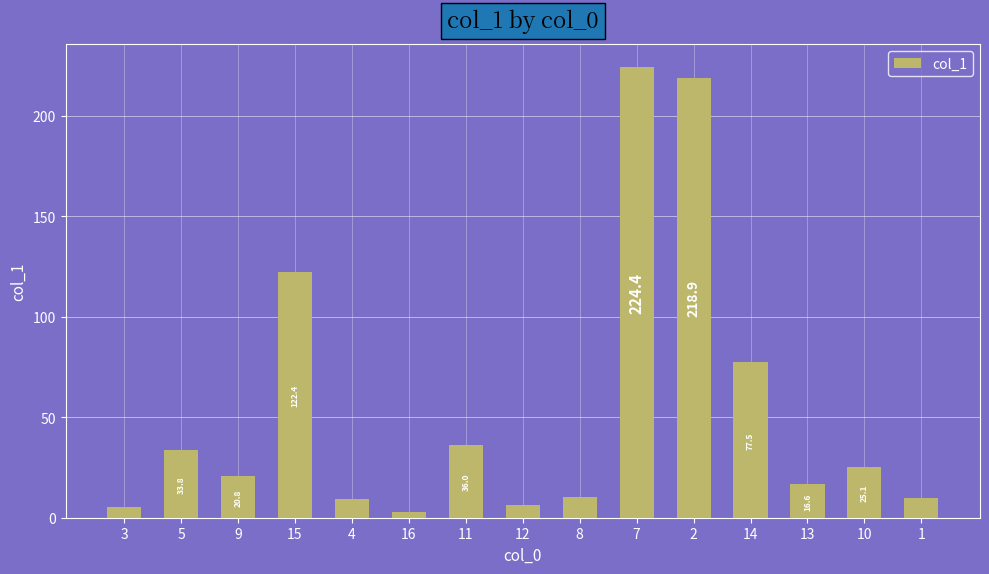

Are the bars grouped side by side (vs. stacked)?

No